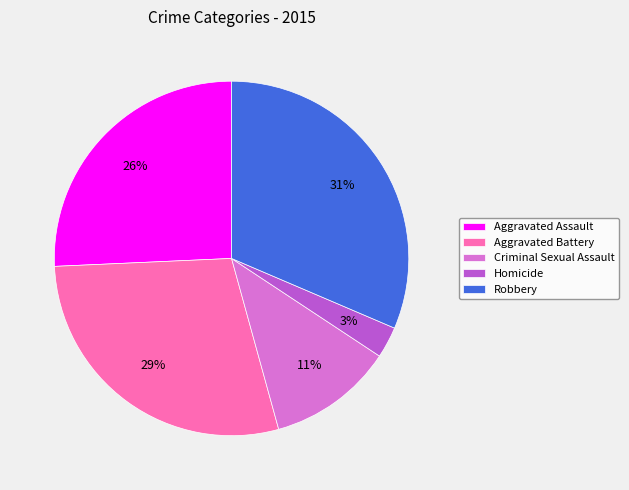

What percentage is the Homicide slice, to the nearest percent?

3%